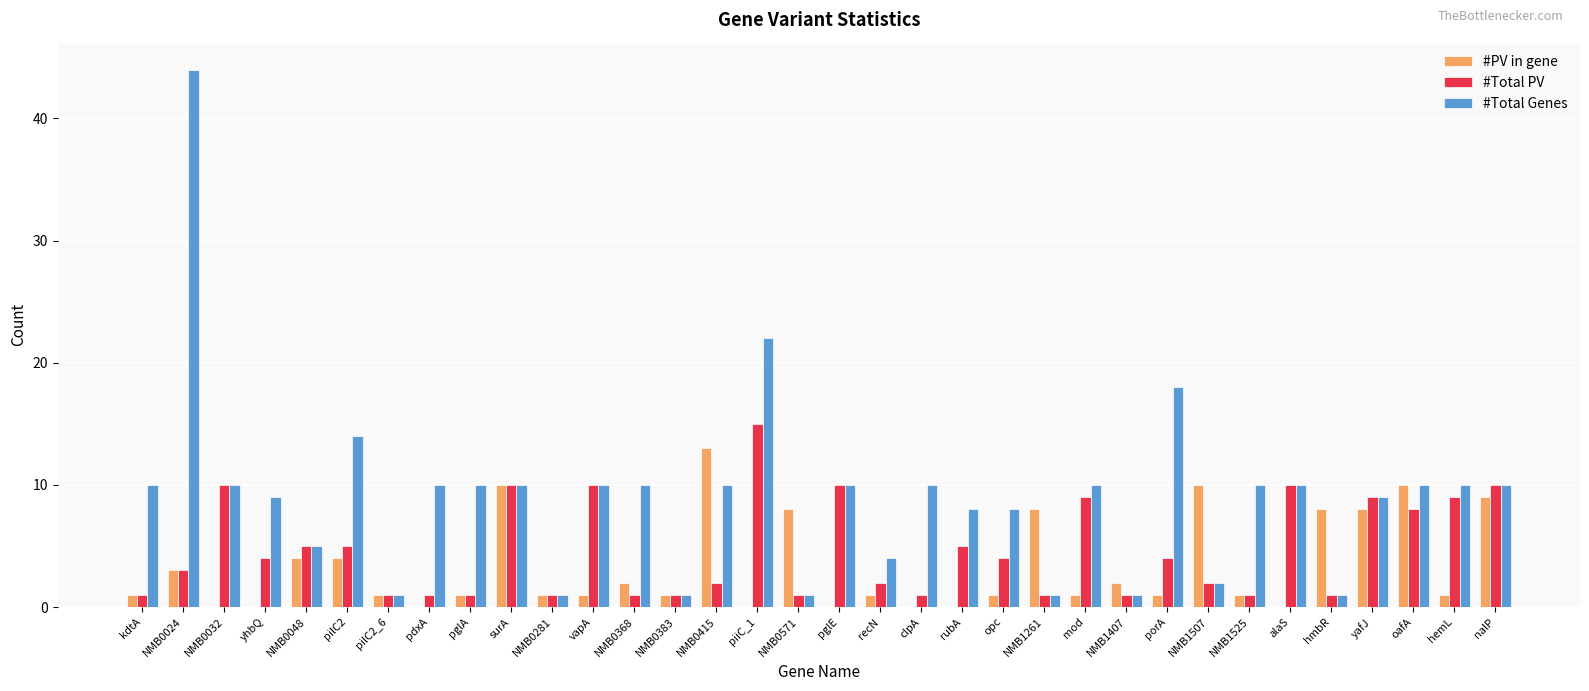

Reading left to right, transcribe all the data shown in this chart.

#PV in gene: 1	3	0	0	4	4	1	0	1	10	1	1	2	1	13	0	8	0	1	0	0	1	8	1	2	1	10	1	0	8	8	10	1	9
#Total PV: 1	3	10	4	5	5	1	1	1	10	1	10	1	1	2	15	1	10	2	1	5	4	1	9	1	4	2	1	10	1	9	8	9	10
#Total Genes: 10	44	10	9	5	14	1	10	10	10	1	10	10	1	10	22	1	10	4	10	8	8	1	10	1	18	2	10	10	1	9	10	10	10